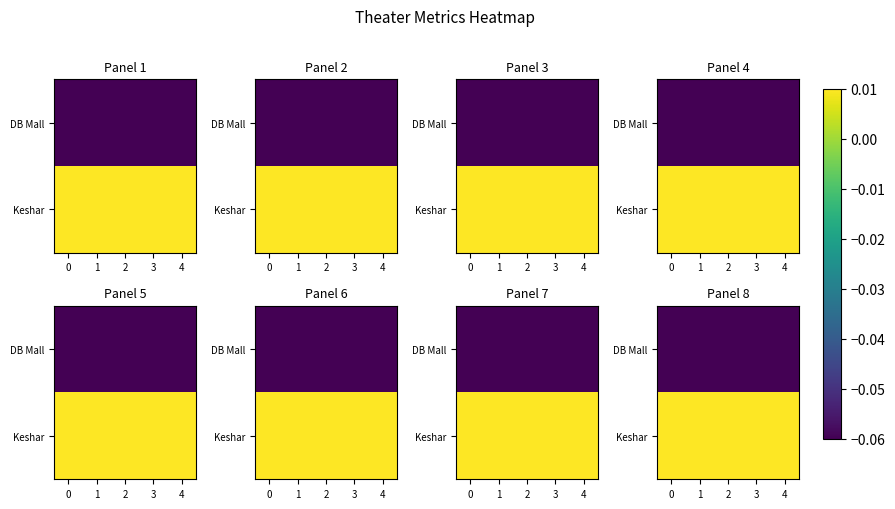

Which series has the largest range (max minus min)?

DB Mall